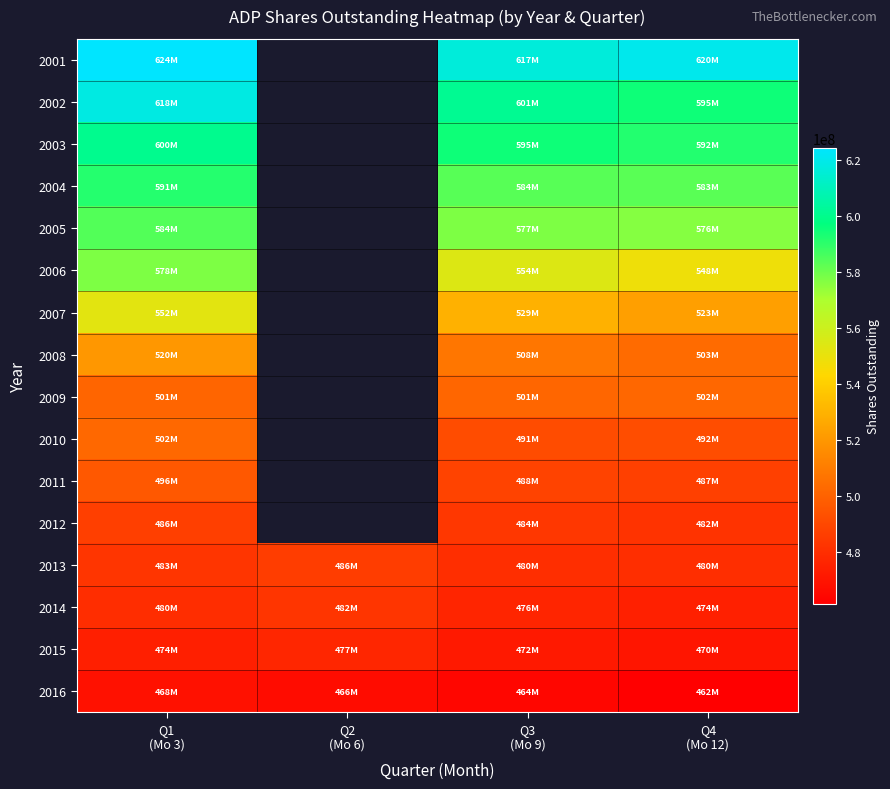

What is the sum of the 2015 values at Q3 (Mo 9) and Q2 (Mo 6)?

948700000.0